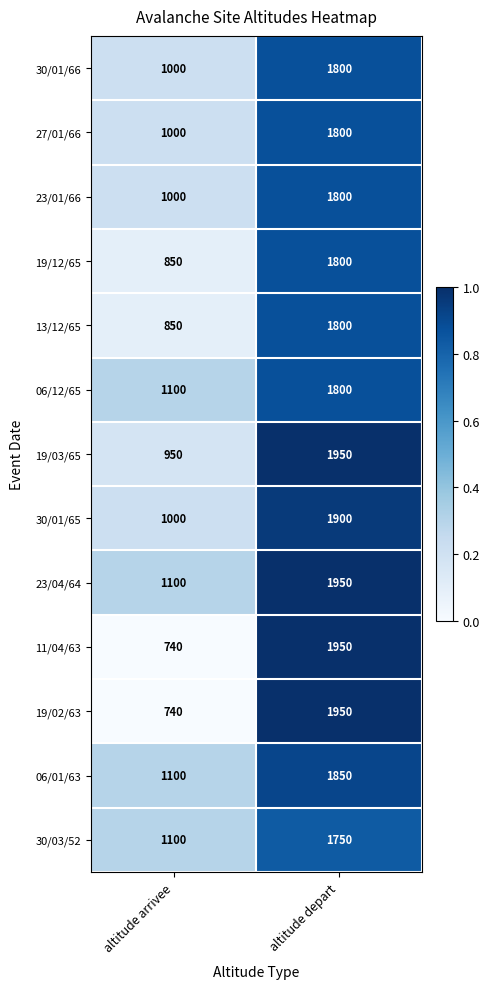

At which label is 19/02/63 closest to 1345?

altitude arrivee